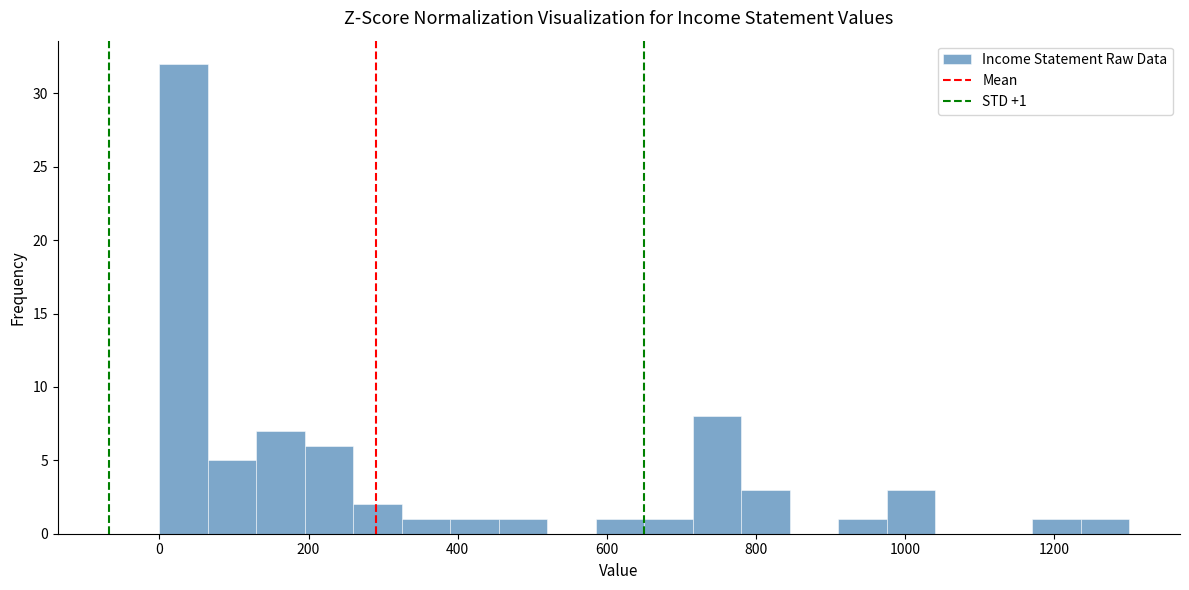

Read against the x-axis, roughly where is the centre of the tallest bar?

40